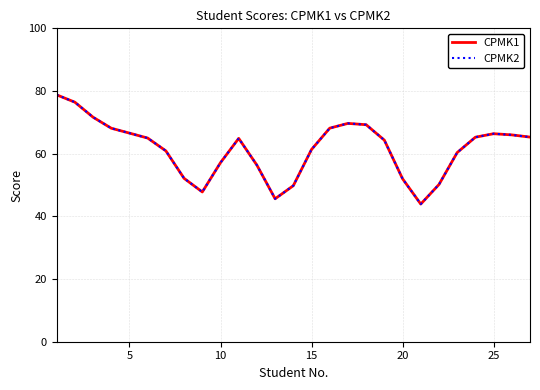

List the series in order of their peak value, lowest first.

CPMK1, CPMK2